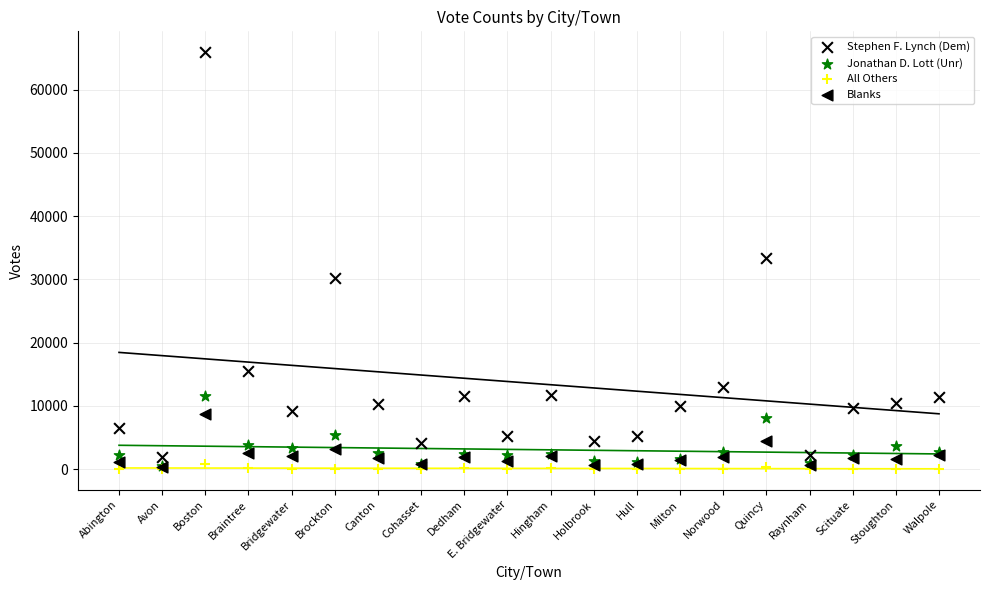

Which series reaches the maximum Y coordinate?

Stephen F. Lynch (Dem)